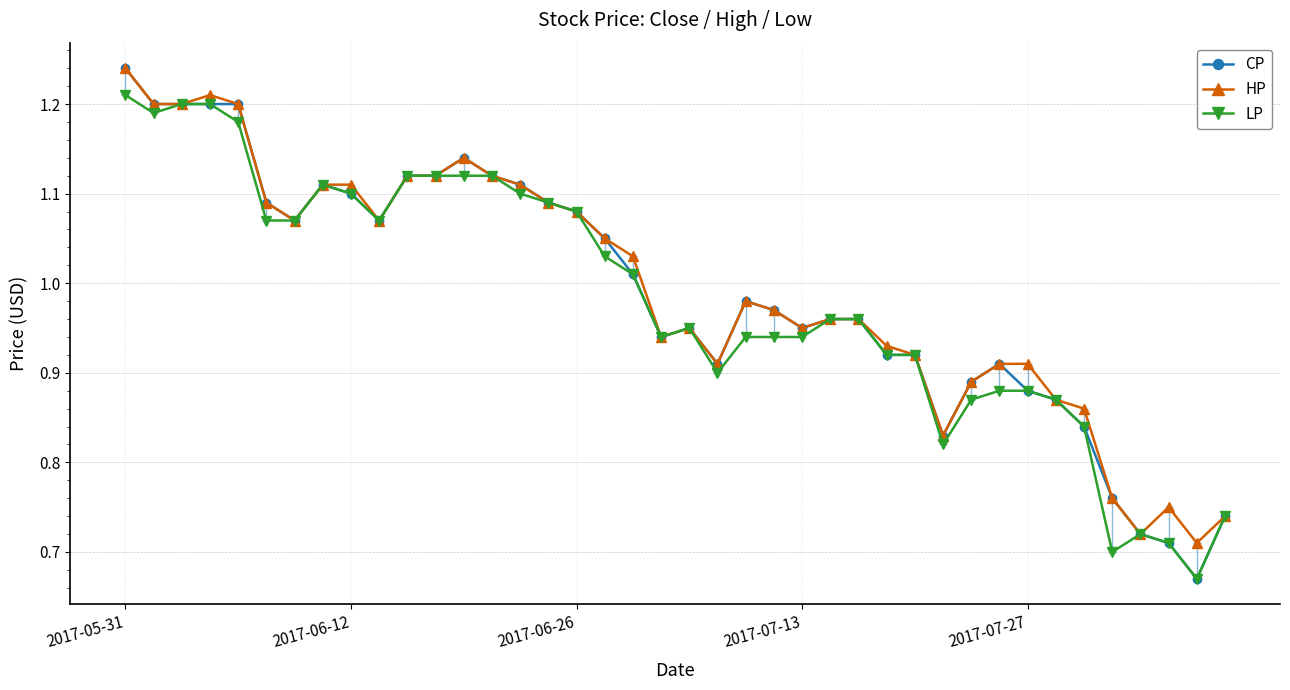

True or false: HP has more than 0 points higher than both neighbors.

True